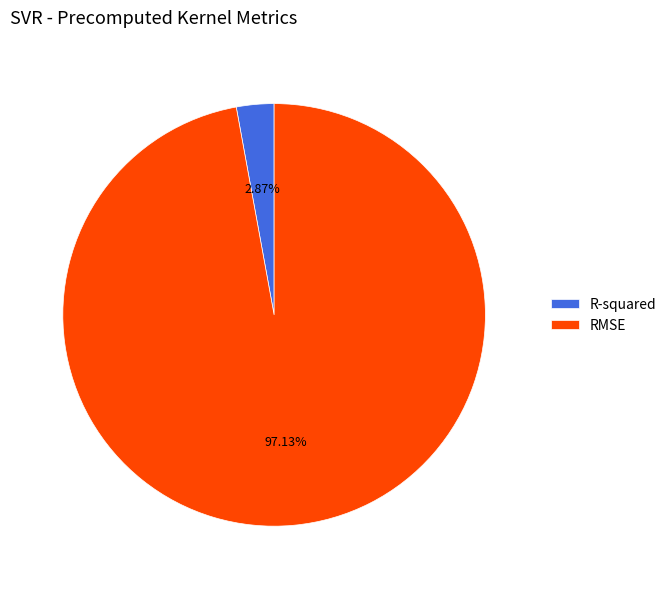

Which has a higher value, R-squared or RMSE?

RMSE